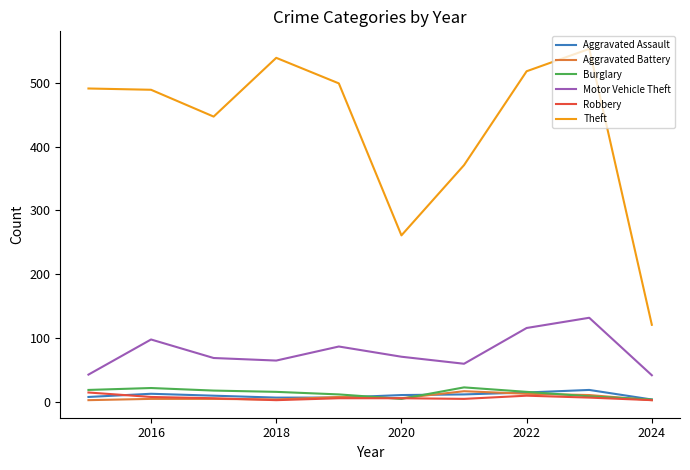

What is the difference between the maximum and second lowest values in the Burglary series?

18